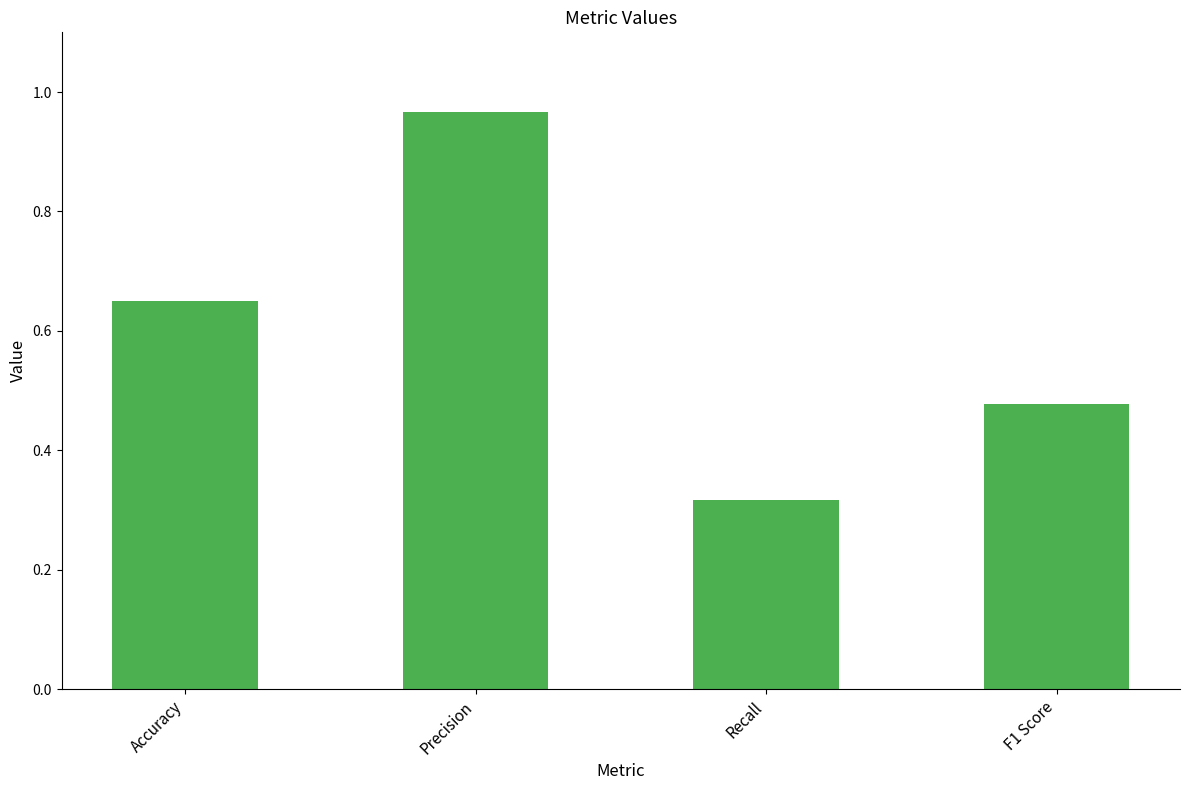

Is it true that the value at Recall is 0.4?

False